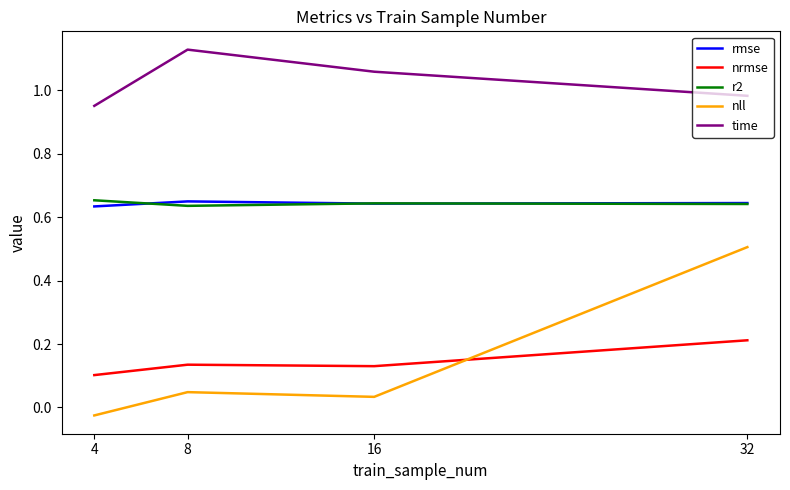

Which series changed the most between 8 and 32?

nll